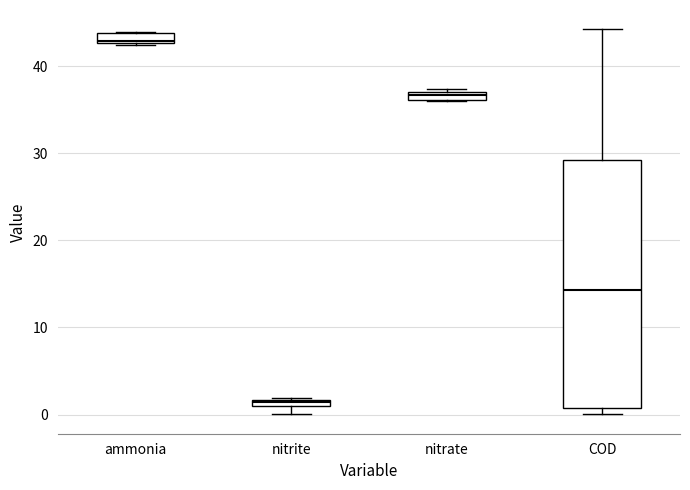

Which box's median line is the highest?

ammonia